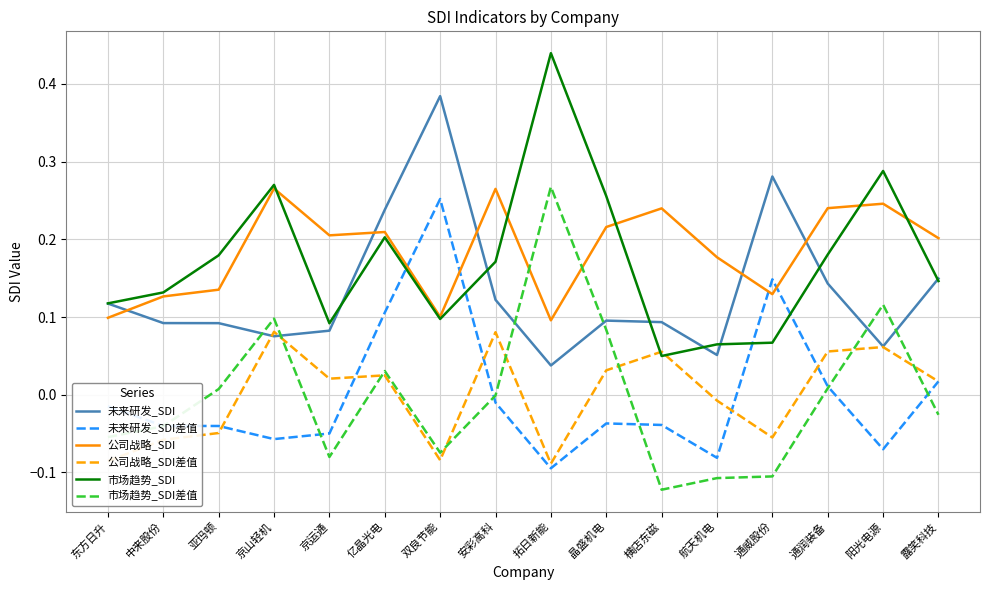

The 公司战略_SDI差值 series shows 0.0 at 横店东磁. True or false?

False